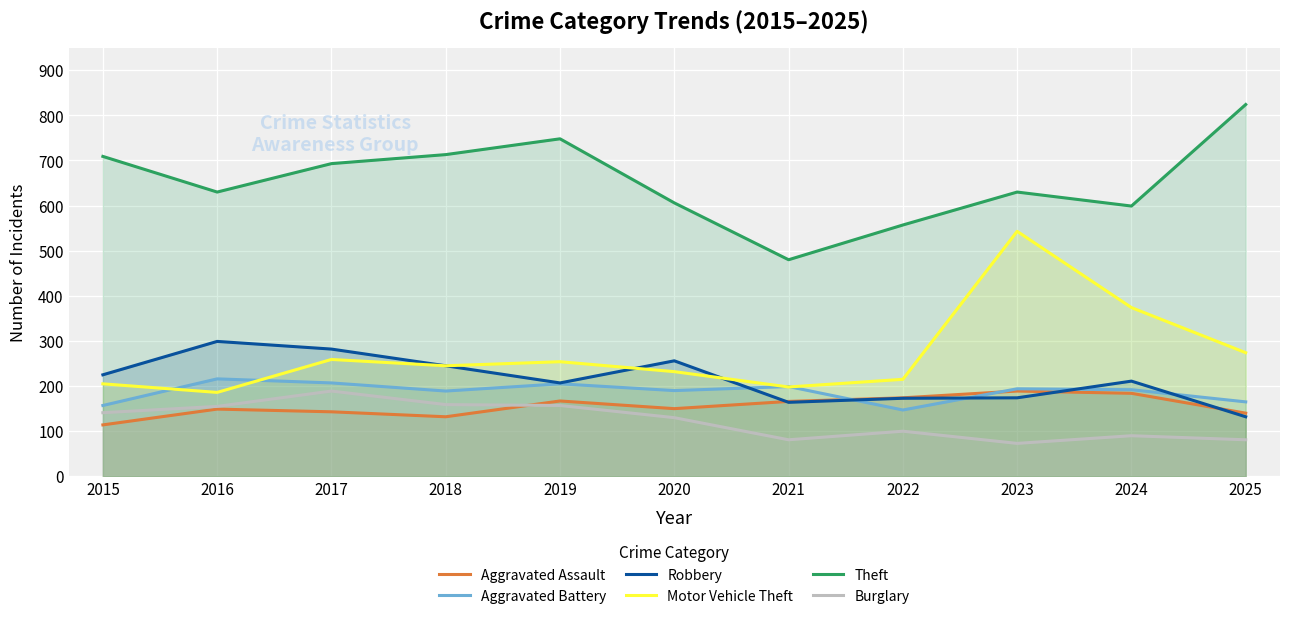

At which category does the chart reach its minimum across all series?

2023